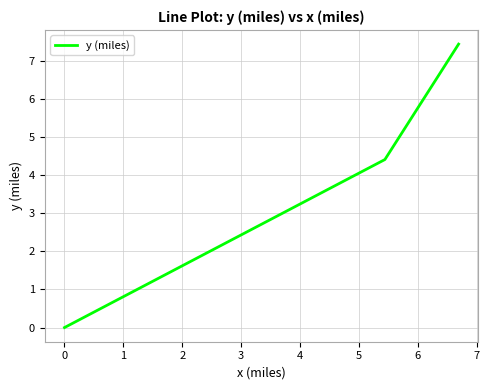

What is the maximum value shown in the chart?

7.4